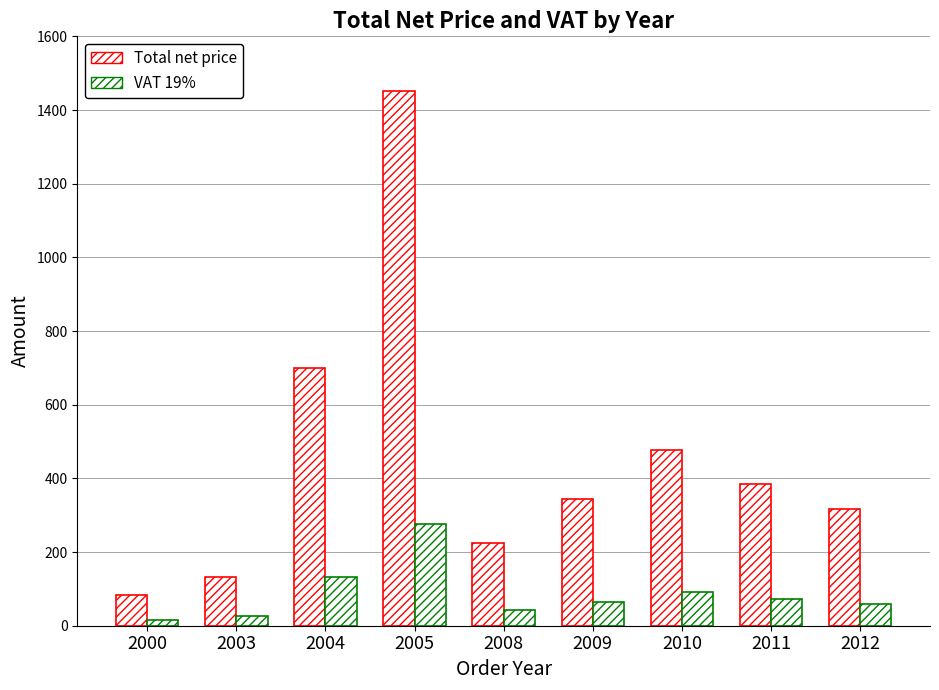

How many series are shown in this chart?

2